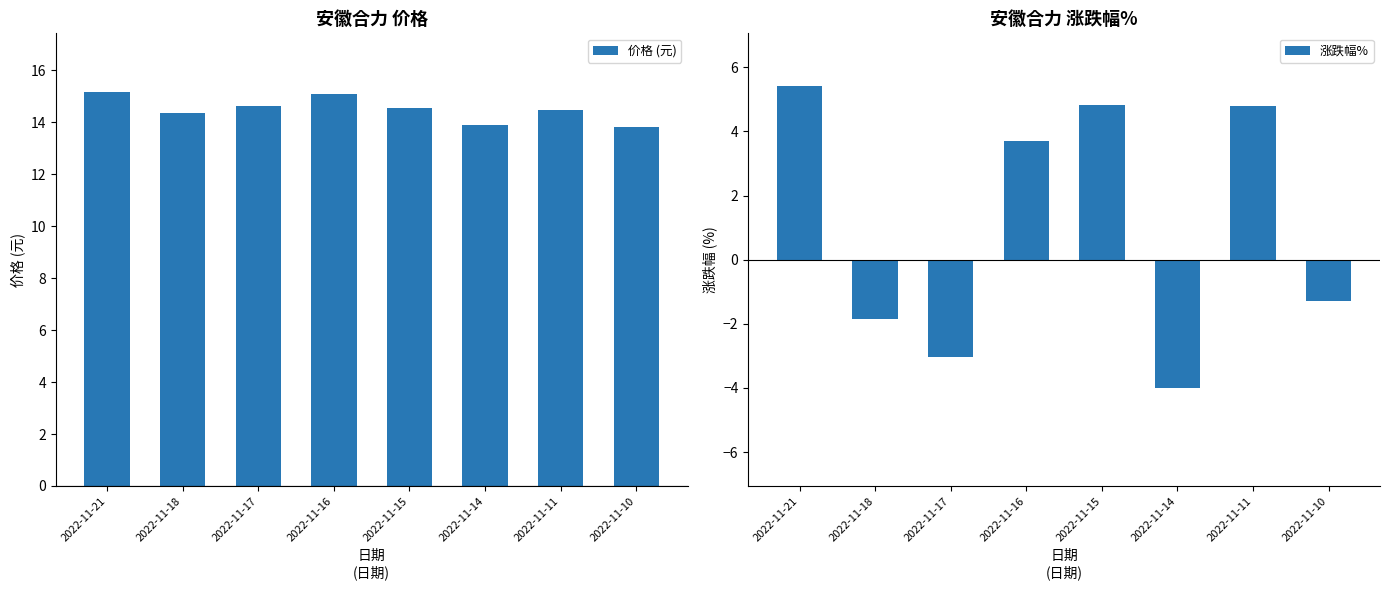

What is the maximum value for 价格 (元)?

15.2